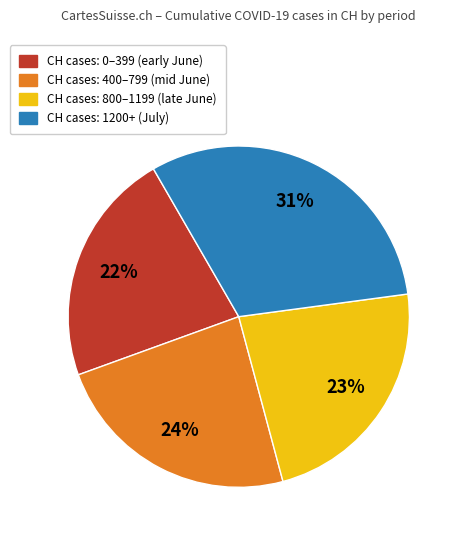

Is there a majority slice in this chart?

No